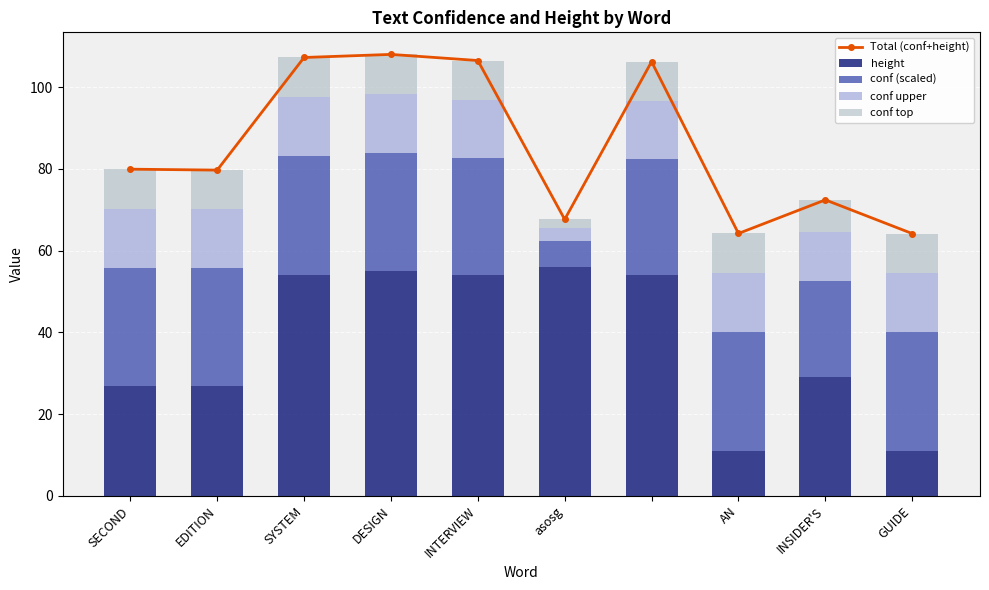

The conf top series shows 4.0 at GUIDE. True or false?

False